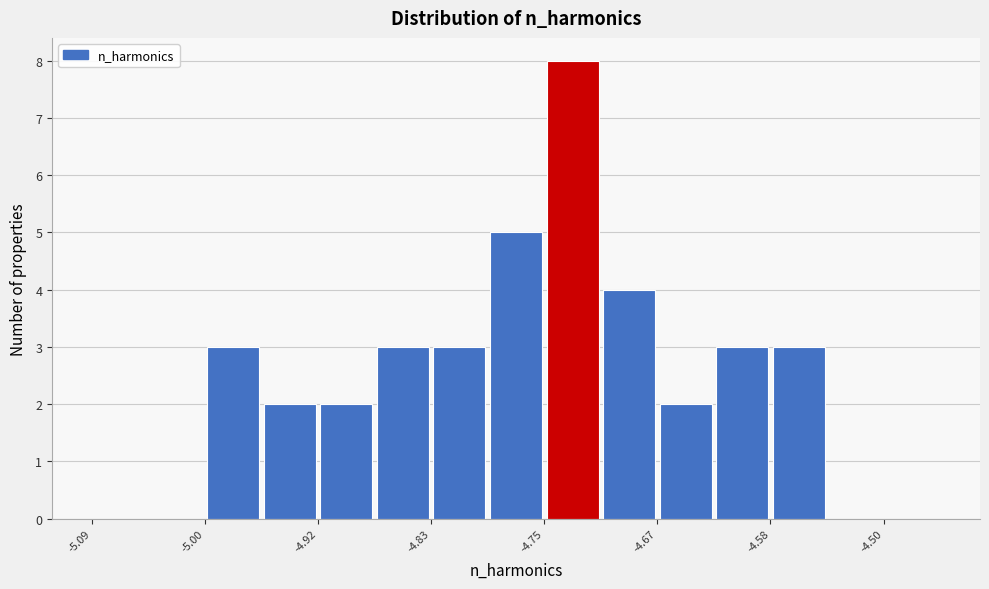

Reading left to right, transcribe this chart: for each bar, give the range it covers on the x-axis and its height. Neither the bar edges nor the heights are printed on the chart, so give them approximately, as read against the axes.

-5.09 to -5.04: 0
-5.04 to -5.00: 0
-5.00 to -4.96: 3
-4.96 to -4.92: 2
-4.92 to -4.88: 2
-4.88 to -4.83: 3
-4.83 to -4.79: 3
-4.79 to -4.75: 5
-4.75 to -4.71: 8
-4.71 to -4.67: 4
-4.67 to -4.63: 2
-4.63 to -4.58: 3
-4.58 to -4.54: 3
-4.54 to -4.50: 0
-4.50 to -4.46: 0